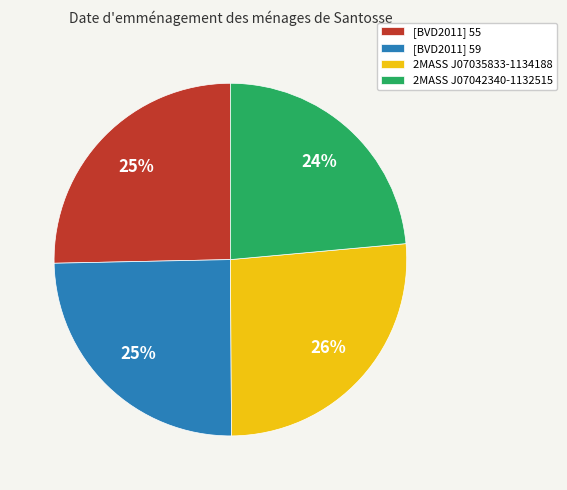

Which has a higher value, 2MASS J07035833-1134188 or [BVD2011] 55?

2MASS J07035833-1134188